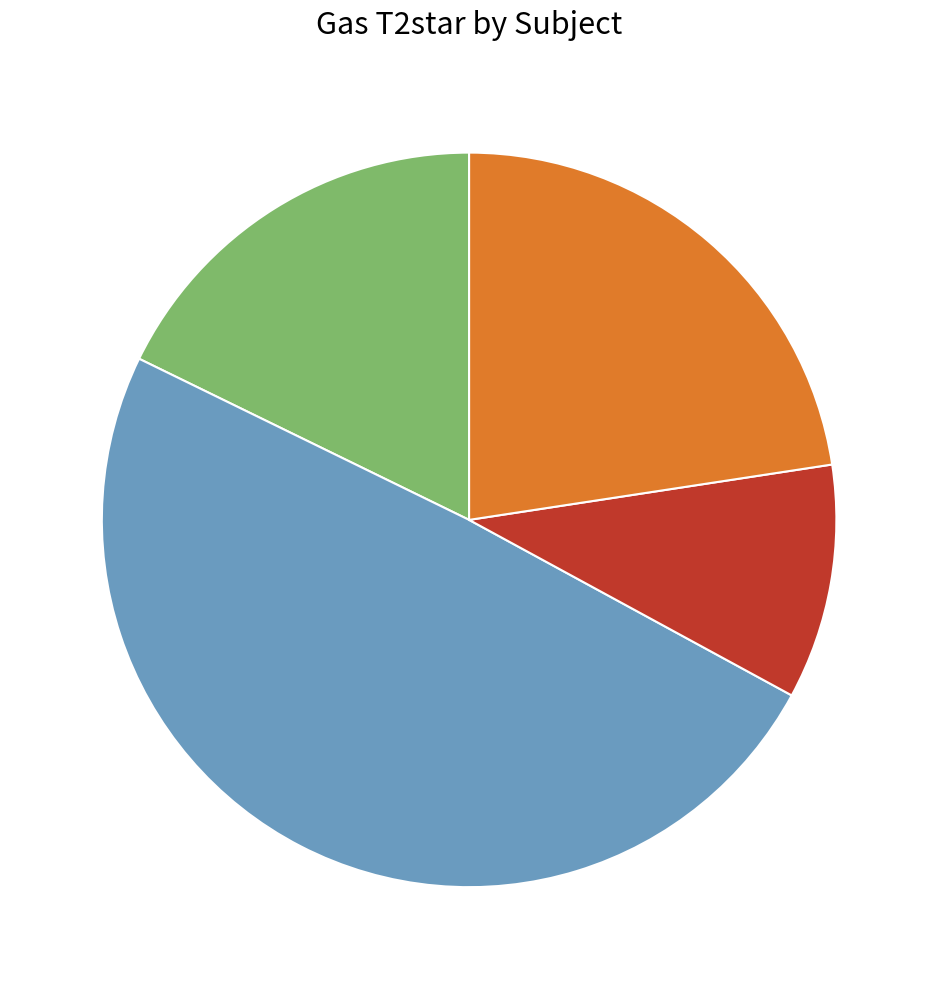

Is there a majority slice in this chart?

No